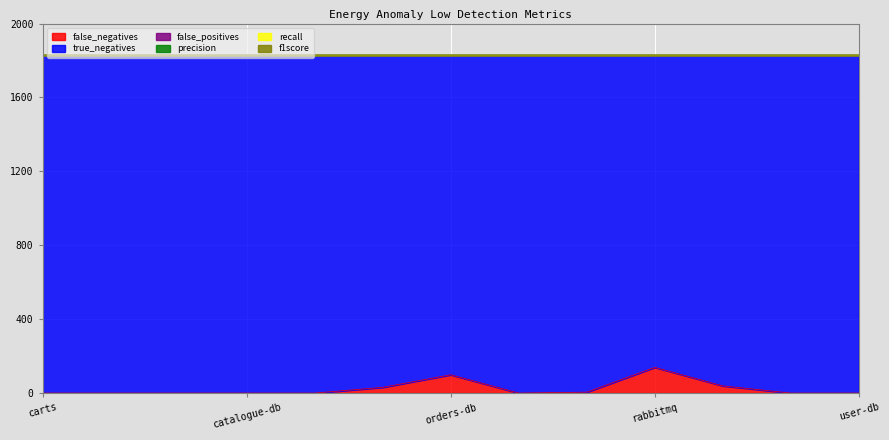

Does the chart display data point markers on the line(s)?

No